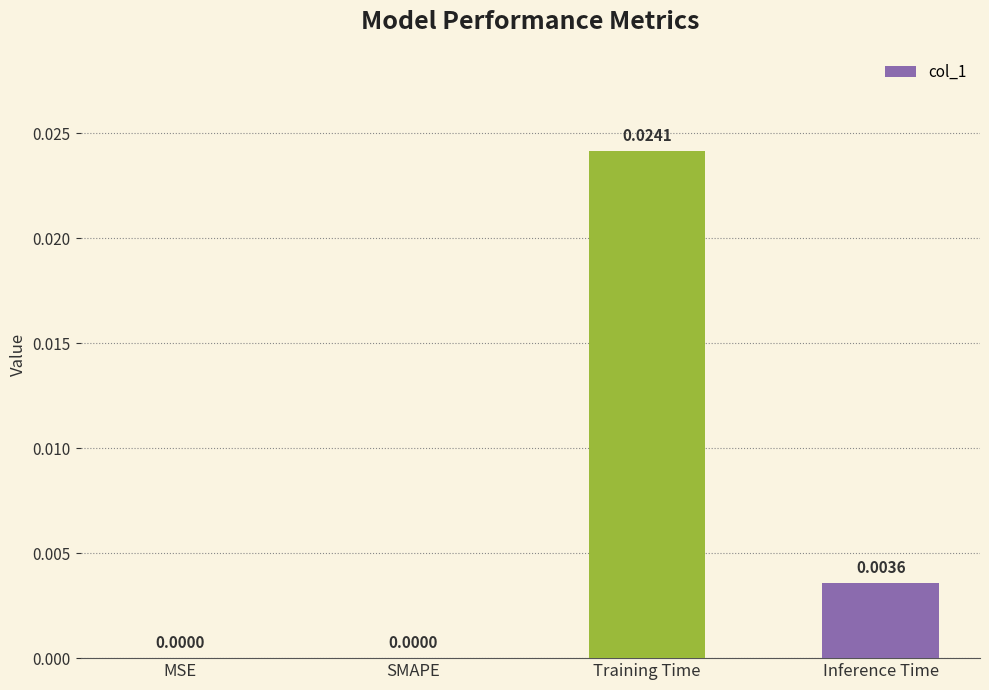

How many values are between 0 and 1?

4